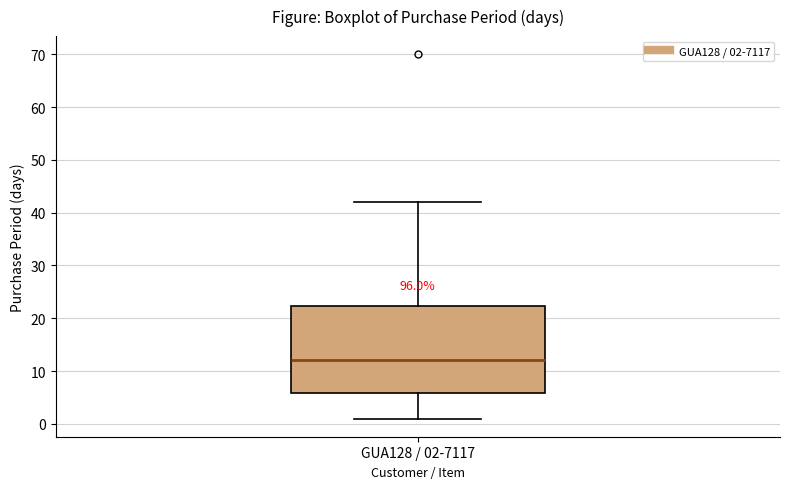

Where does the lower whisker of the box for GUA128 / 02-7117 end on the y-axis? The values are not printed on the chart, so give them approximately, as read against the axis.

1